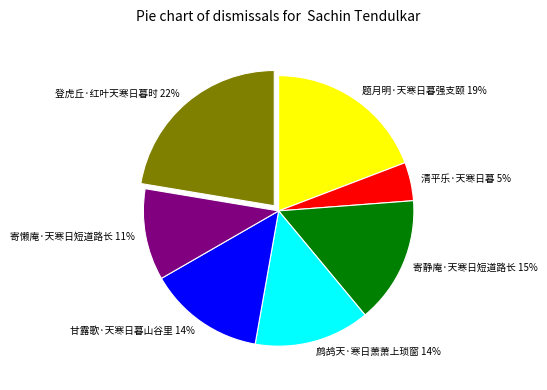

Is the sum of 鹧鸪天·寒日萧萧上琐窗 and 题月明·天寒日暮强支颐 greater than half?

No